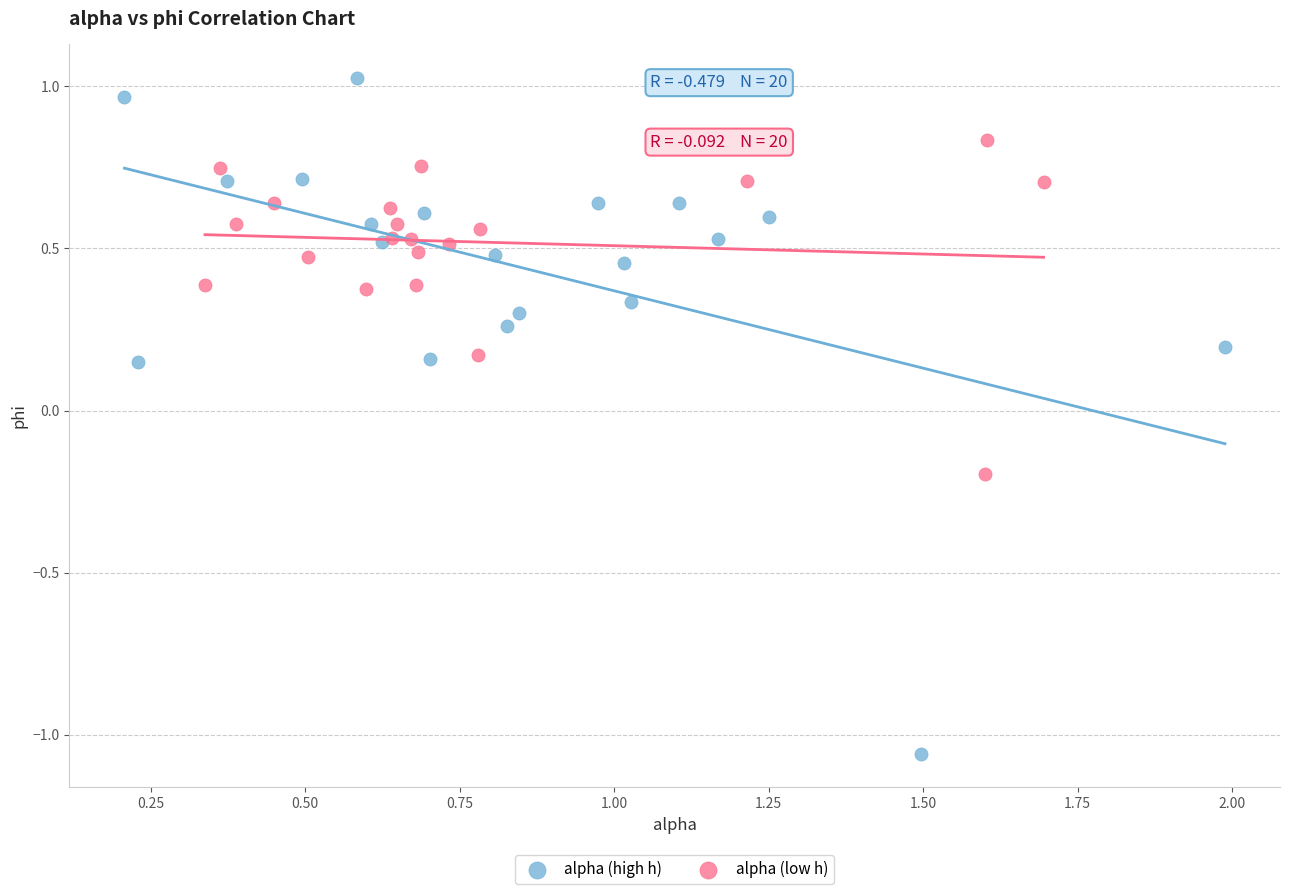

Which series contains the highest Y value?

alpha (high h)